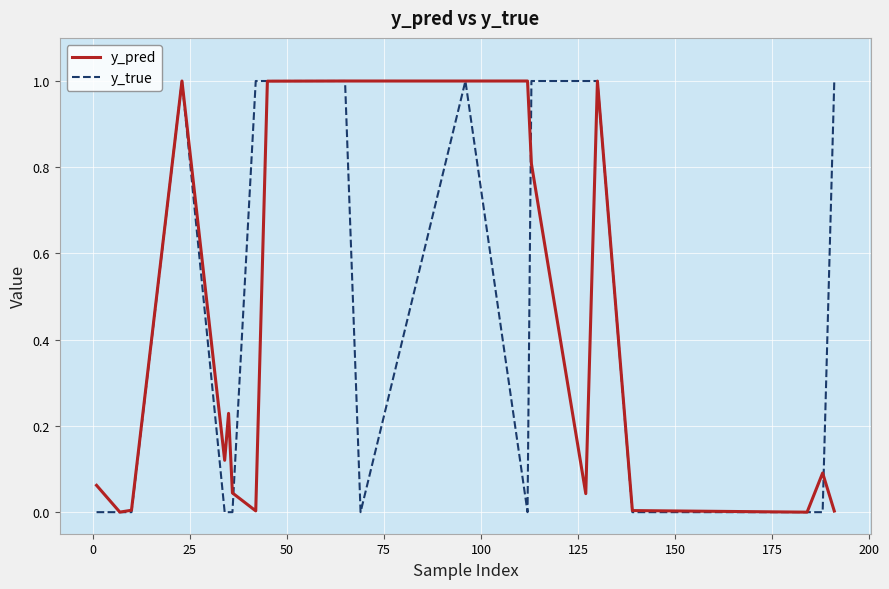

What is the greatest value displayed?

1.0